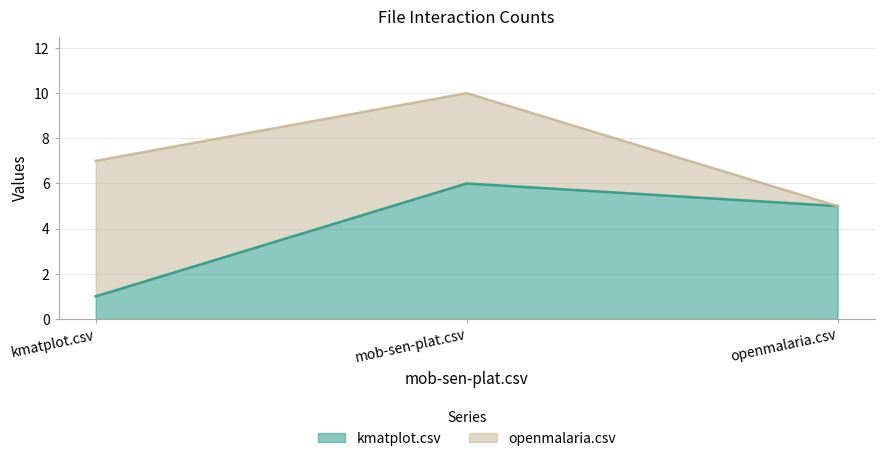

Approximately how many times larger is the value at mob-sen-plat.csv compared to kmatplot.csv?

6.0